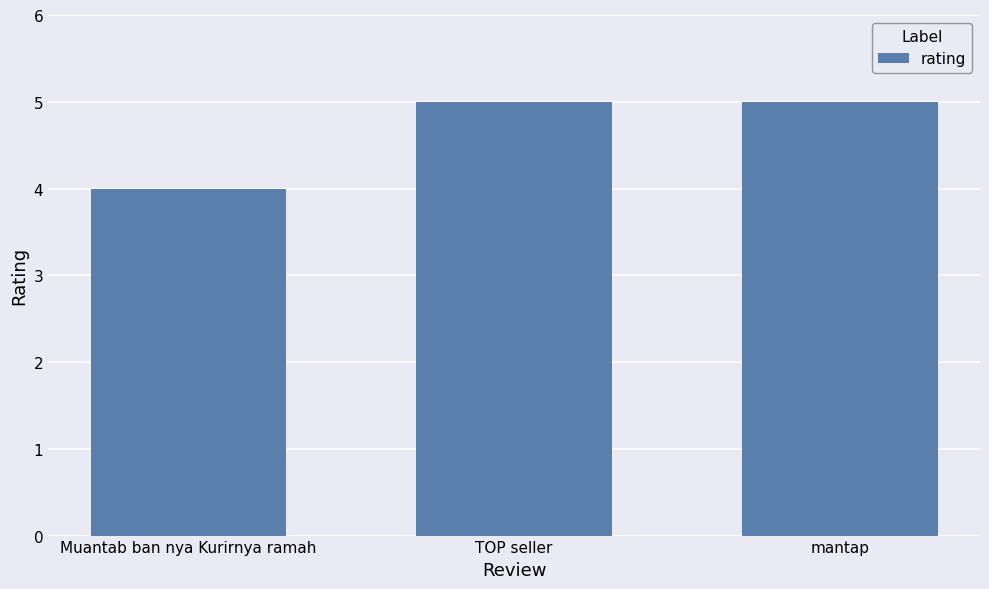

What is the label of the 3rd bar from the right?

Muantab ban nya Kurirnya ramah